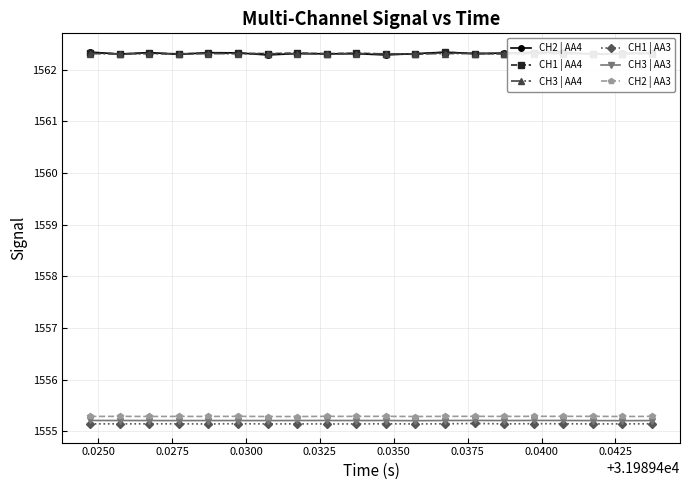

Reading left to right, extract all data points from this chart.

CH2 | AA4: 1562.3	1562.3	1562.3	1562.3	1562.3	1562.3	1562.3	1562.3	1562.3	1562.3	1562.3	1562.3	1562.3	1562.3	1562.3	1562.3	1562.3	1562.3	1562.3	1562.3
CH1 | AA4: 1562.3	1562.3	1562.3	1562.3	1562.3	1562.3	1562.3	1562.3	1562.3	1562.3	1562.3	1562.3	1562.3	1562.3	1562.3	1562.3	1562.3	1562.3	1562.3	1562.3
CH3 | AA4: 1562.3	1562.3	1562.3	1562.3	1562.3	1562.3	1562.3	1562.3	1562.3	1562.3	1562.3	1562.3	1562.3	1562.3	1562.3	1562.3	1562.3	1562.3	1562.3	1562.3
CH1 | AA3: 1555.1	1555.1	1555.1	1555.1	1555.1	1555.1	1555.1	1555.1	1555.1	1555.1	1555.1	1555.1	1555.1	1555.1	1555.1	1555.1	1555.1	1555.1	1555.1	1555.1
CH3 | AA3: 1555.2	1555.2	1555.2	1555.2	1555.2	1555.2	1555.2	1555.2	1555.2	1555.2	1555.2	1555.2	1555.2	1555.2	1555.2	1555.2	1555.2	1555.2	1555.2	1555.2
CH2 | AA3: 1555.3	1555.3	1555.3	1555.3	1555.3	1555.3	1555.3	1555.3	1555.3	1555.3	1555.3	1555.3	1555.3	1555.3	1555.3	1555.3	1555.3	1555.3	1555.3	1555.3